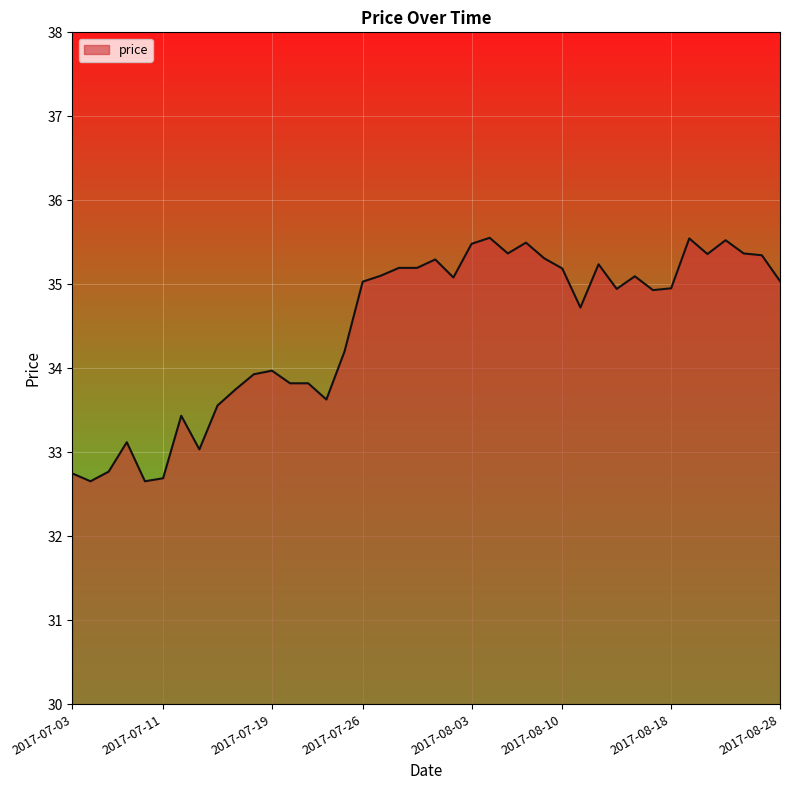

What is the maximum value shown in the chart?

35.6